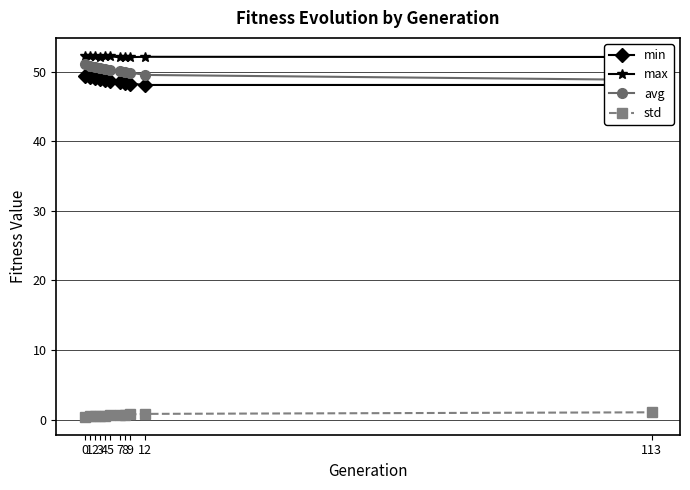

Is it true that min equals 48.1 at 12?

True